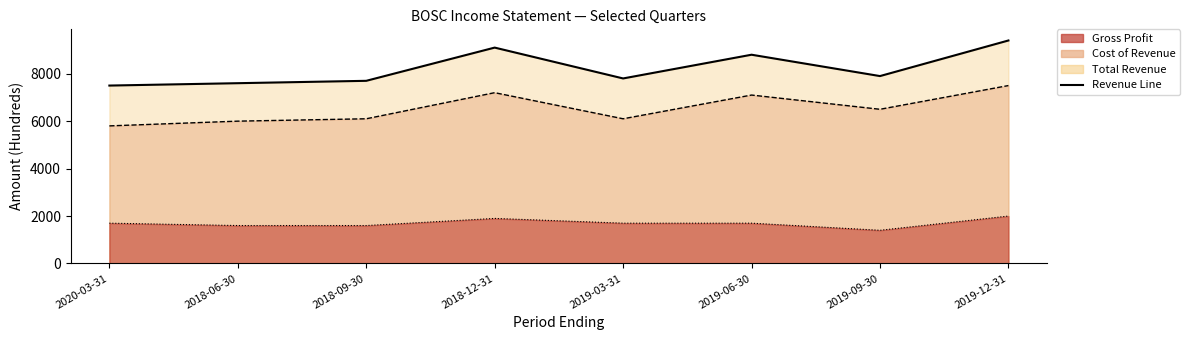

What is the minimum value for Total Revenue?

7500